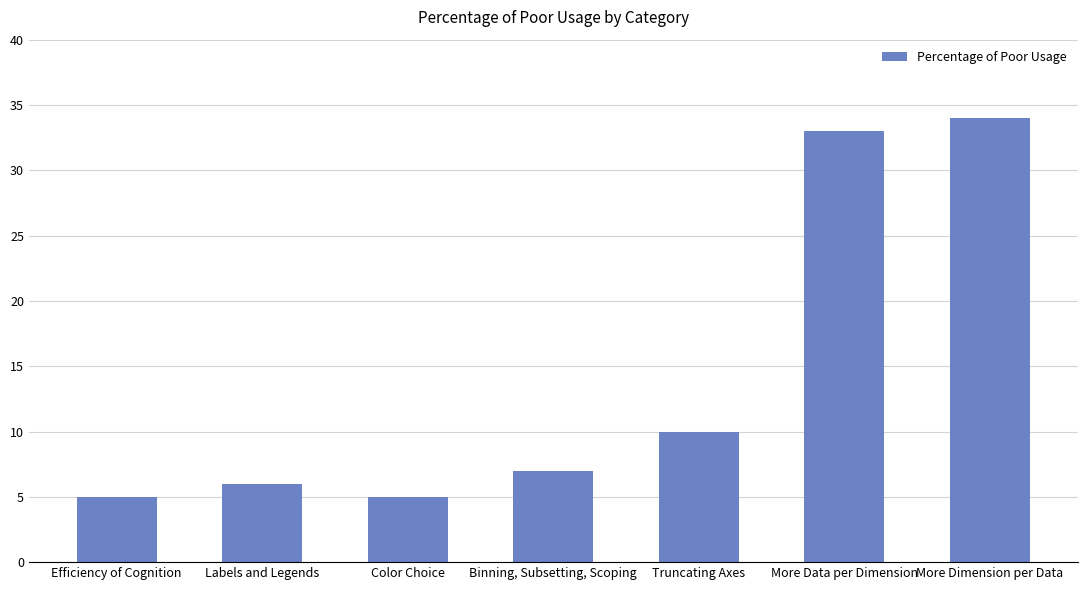

What is the sum of all values?

100